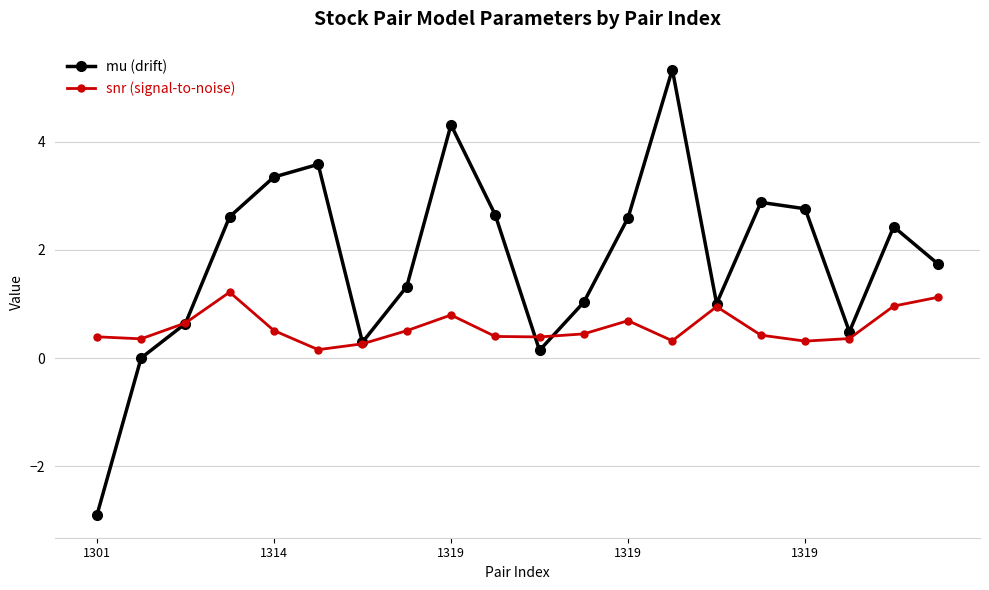

What is the average value of the snr (signal-to-noise) series?

0.6